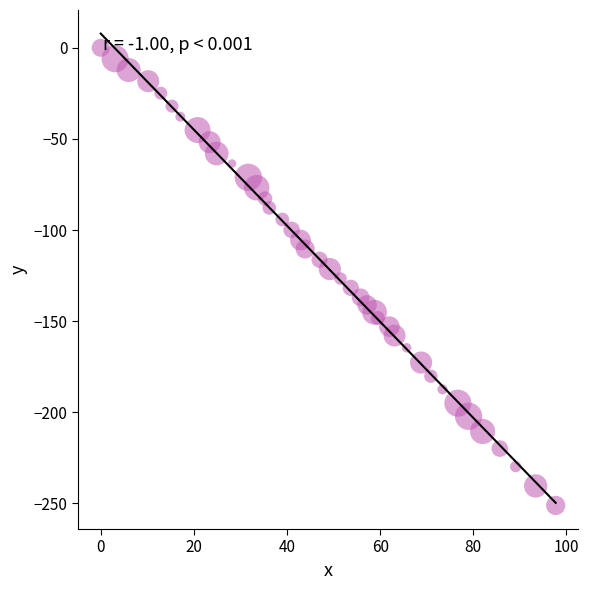

What is the range of Y values (max minus min)?

251.1